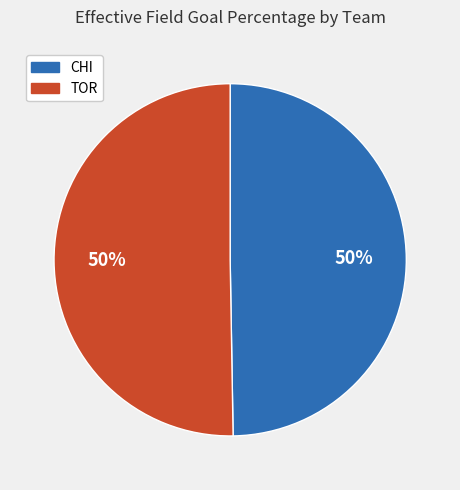

To the nearest percent, what portion does TOR represent?

50%